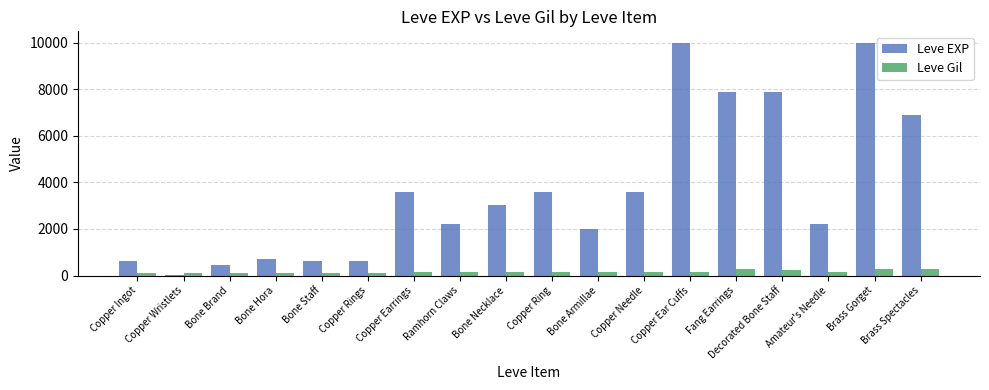

What is the maximum value shown in the chart?

9990